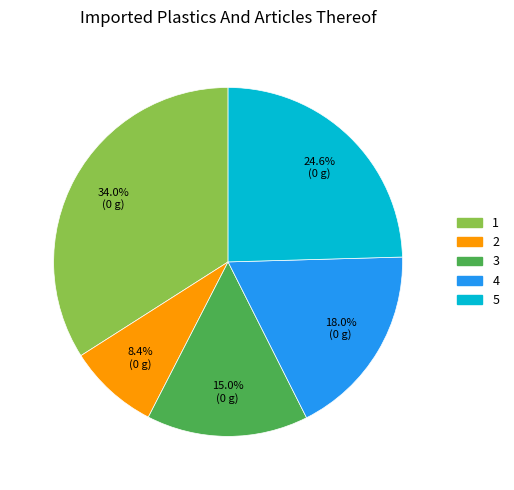

To the nearest percent, what is the difference between the 4 and 1 slice percentages?

16%